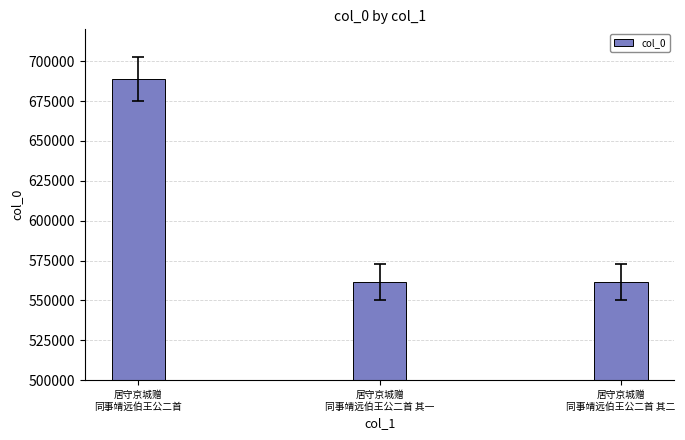

What is the sum of all values?

1811678